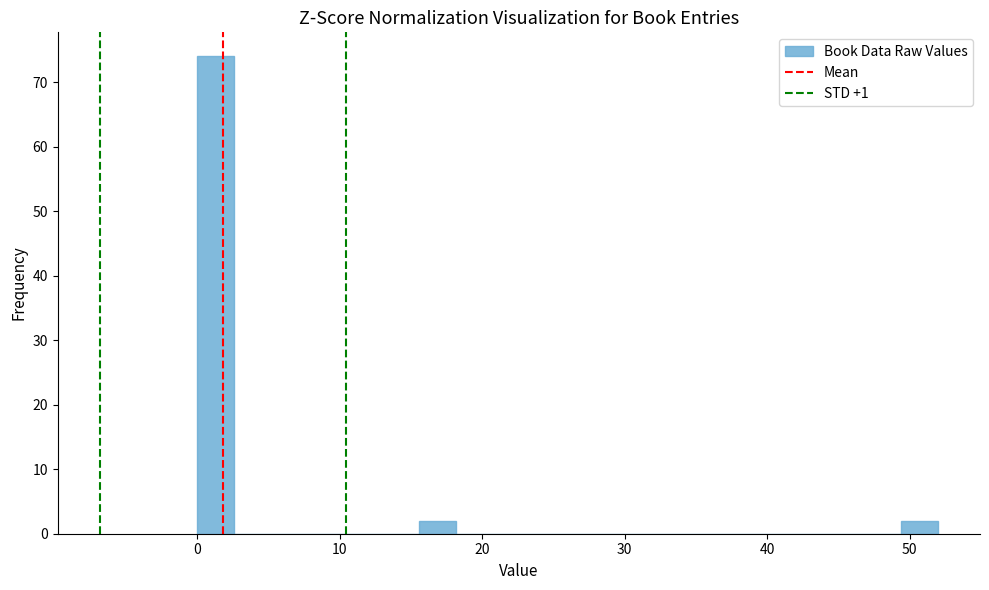

Read against the x-axis, roughly where is the centre of the tallest bar?

1